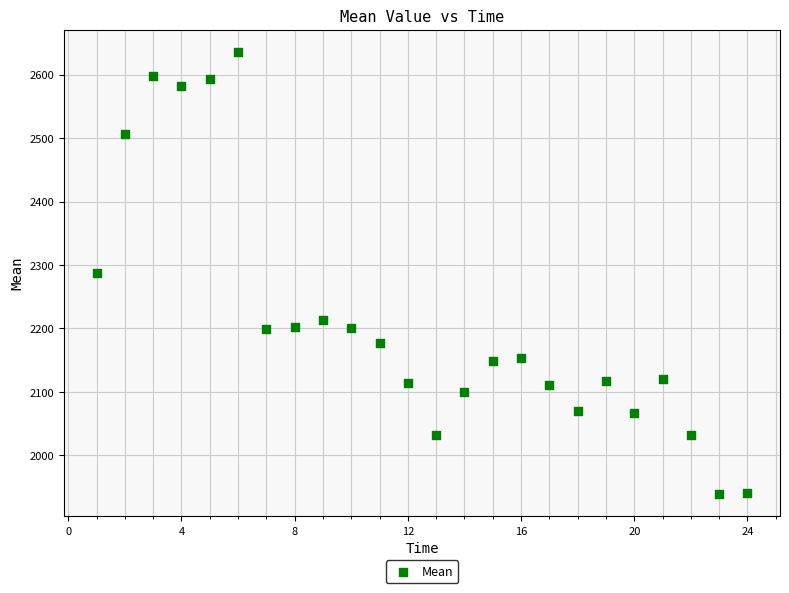

What is the range of Y values (max minus min)?

697.3